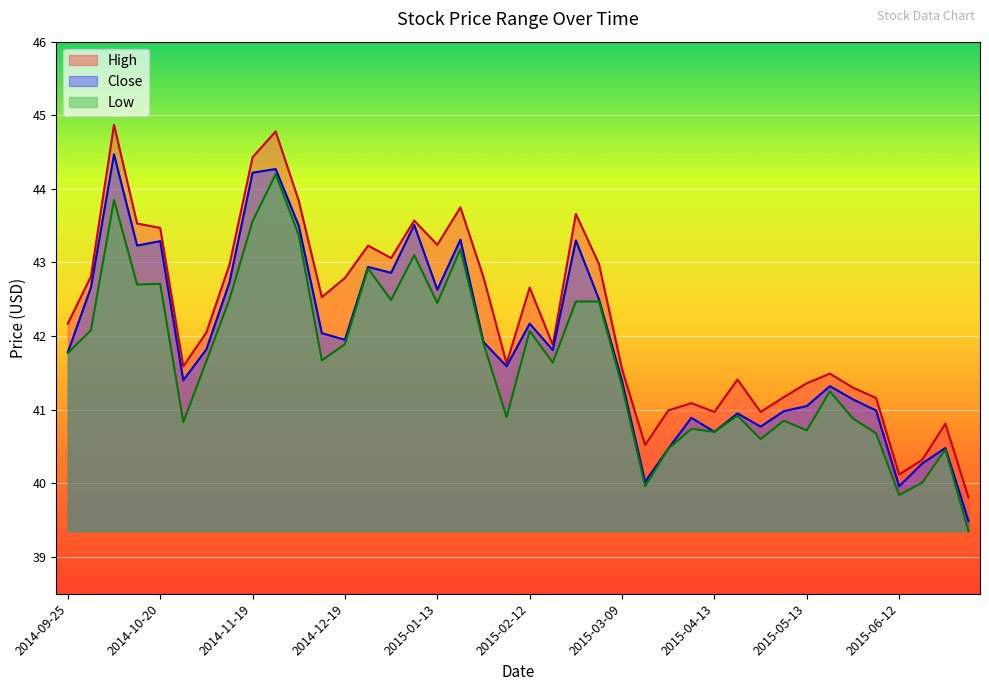

Where is the first local minimum for Low?

2014-10-15